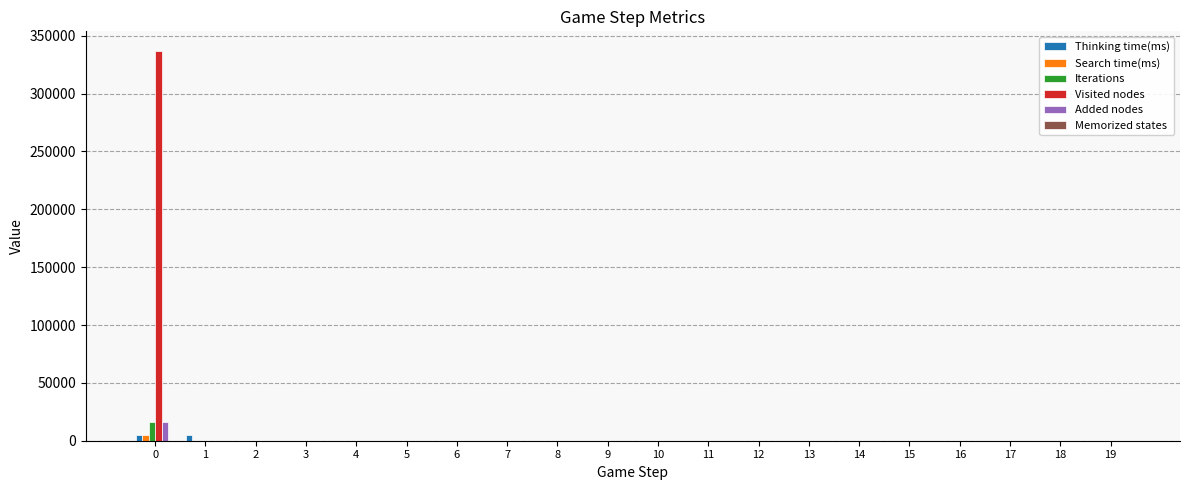

The value of Added nodes at 16 is 0. True or false?

True